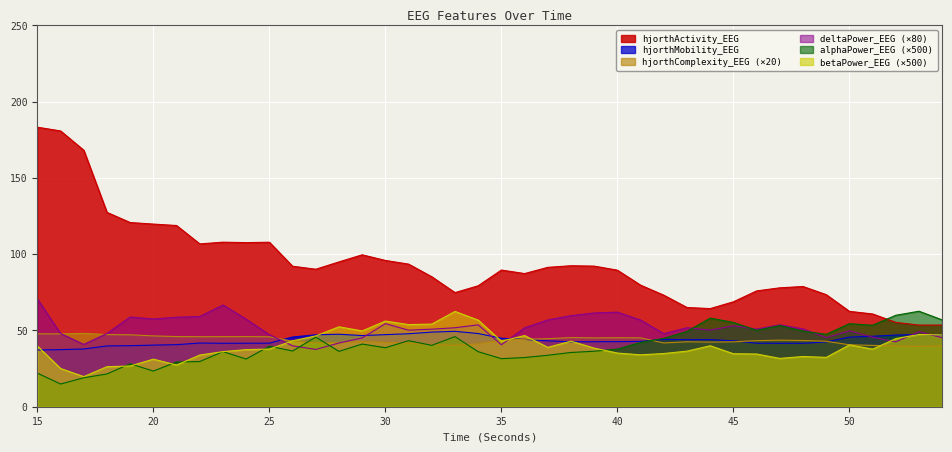

How many series are shown in this chart?

6